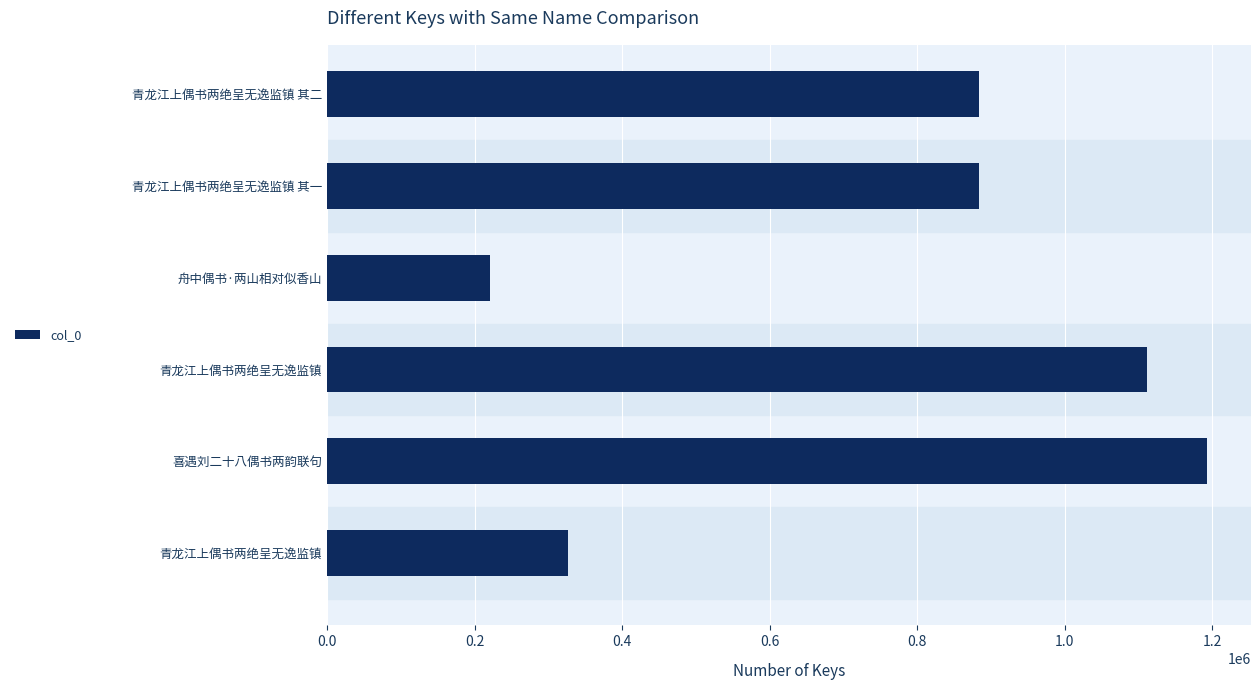

What is the sum of all values?

4616161